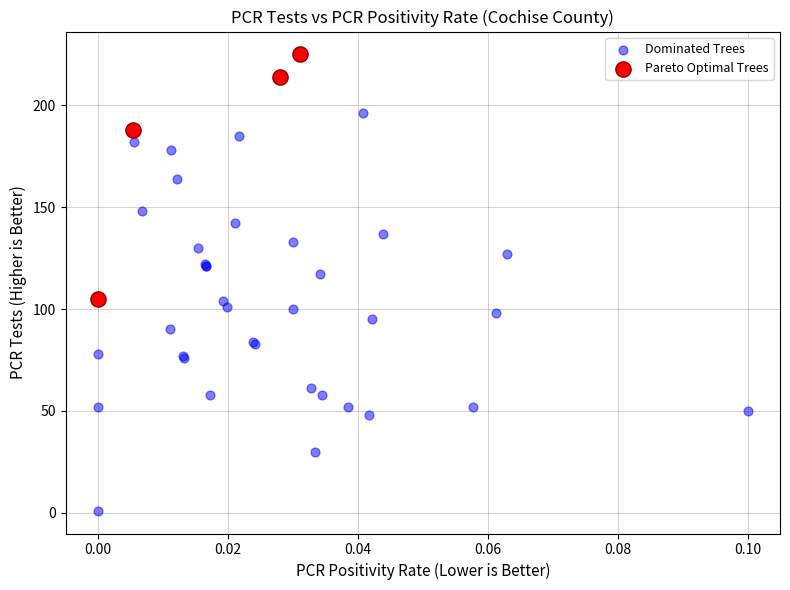

Which series reaches the maximum Y coordinate?

Pareto Optimal Trees